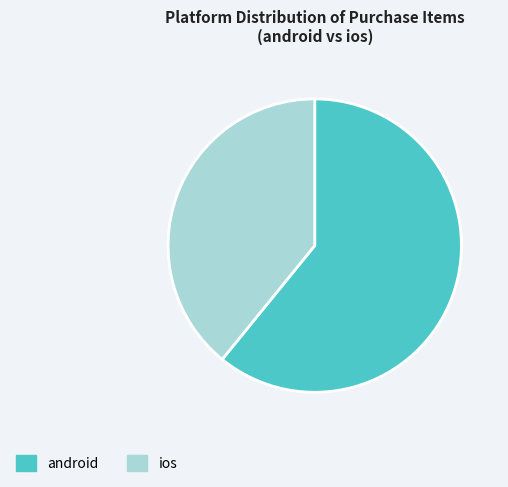

Is there a majority slice in this chart?

Yes